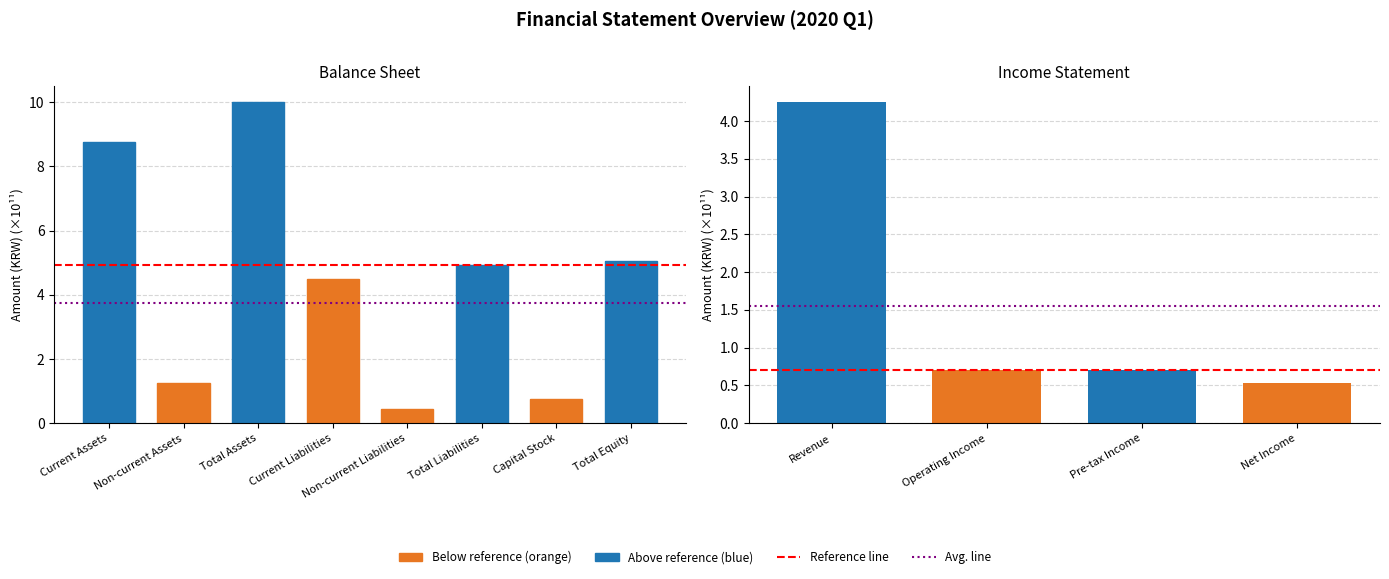

Rank the categories by value from lowest to highest.

Non-current Liabilities, Capital Stock, Non-current Assets, Current Liabilities, Total Liabilities, Total Equity, Current Assets, Total Assets